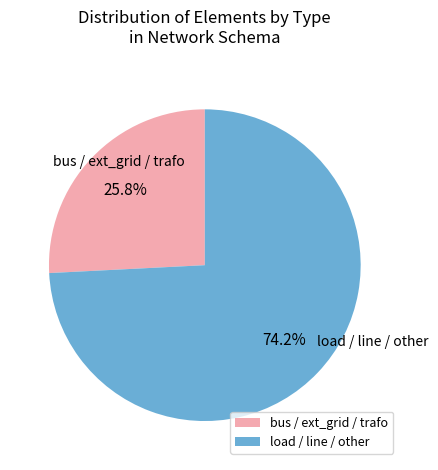

To the nearest percent, what is the difference between the largest and smallest slice percentages?

48%